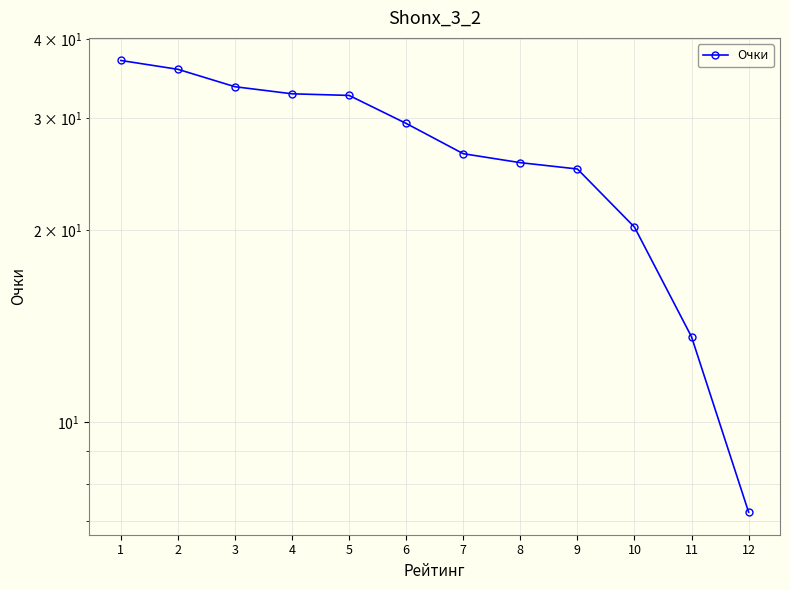

How many lines are shown in the chart?

1